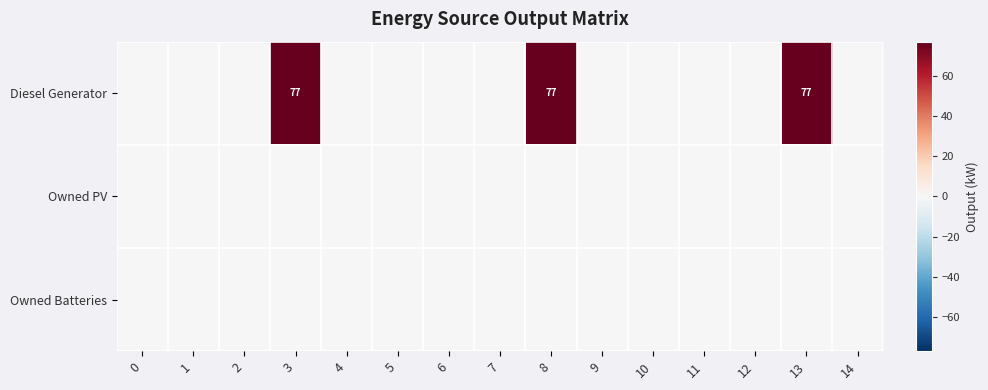

Count the number of categories in the chart.

15